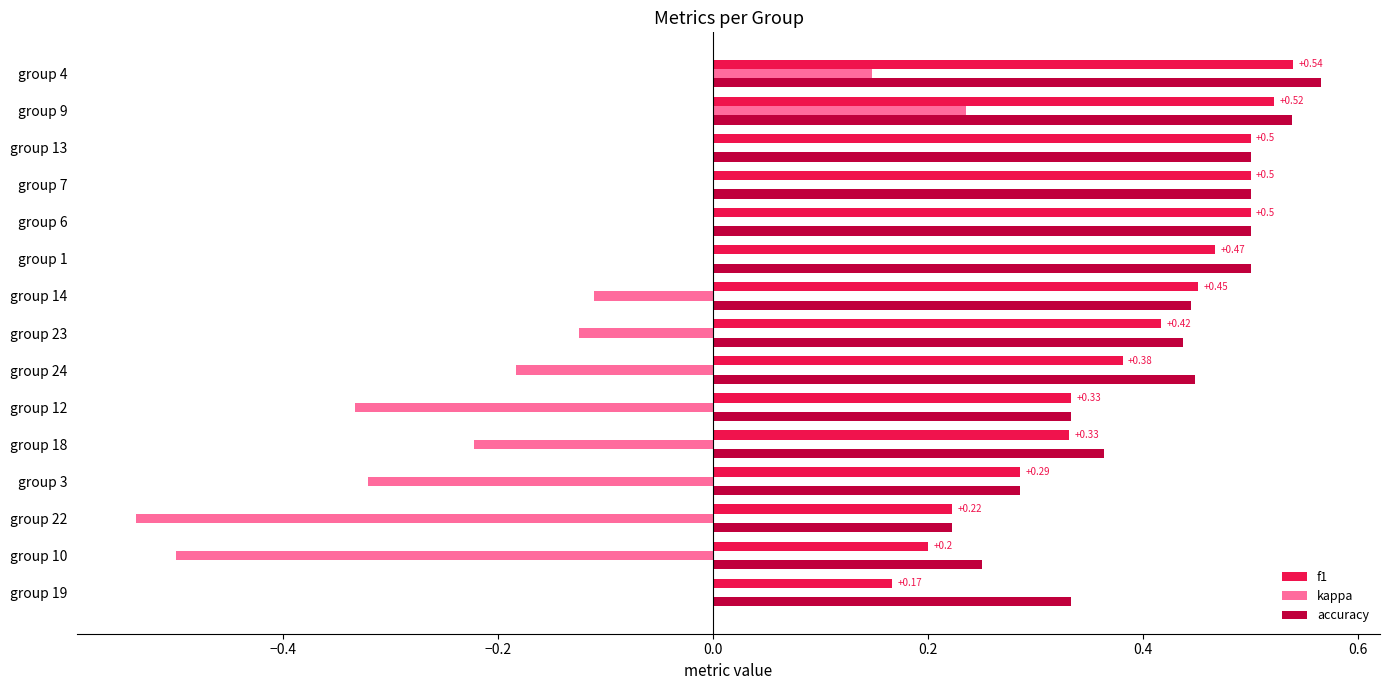

How many categories are shown in the chart?

15